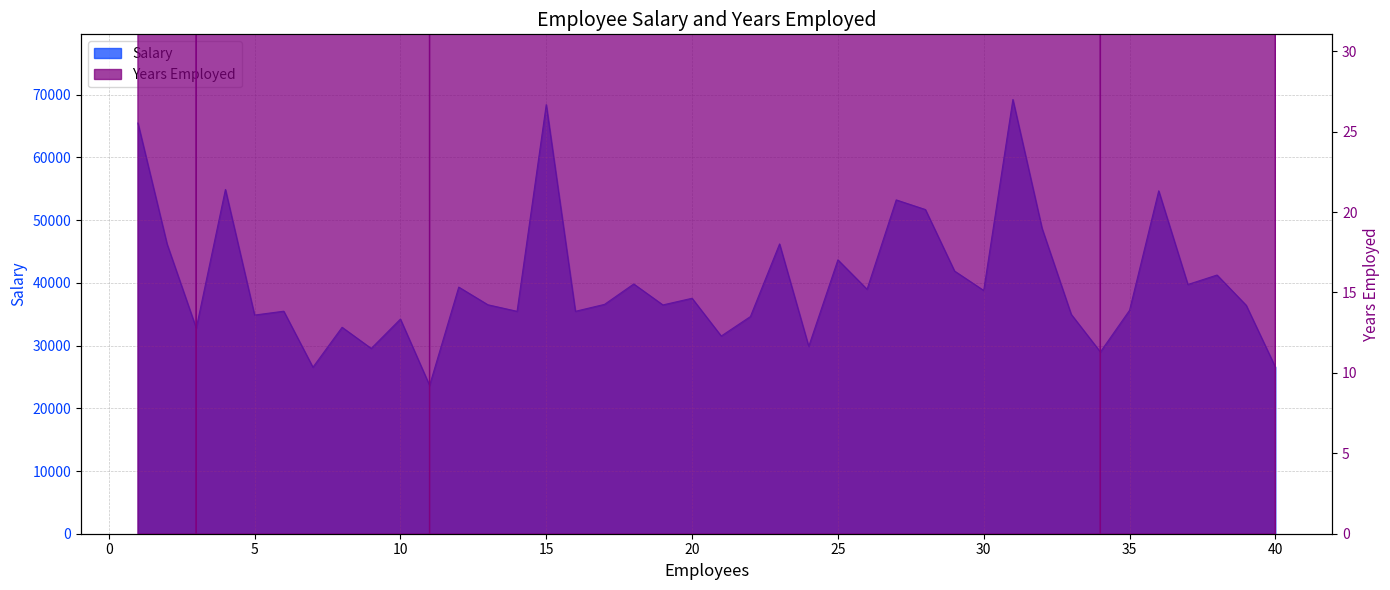

Is it true that Salary equals 18167.4 at 4?

False